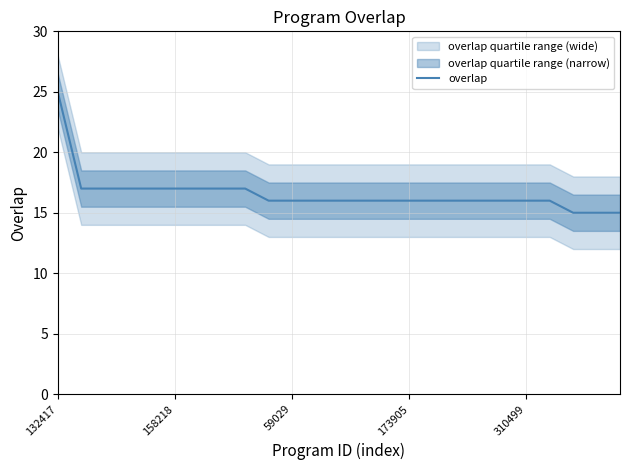

True or false: the data shows 25 at 132417.

True